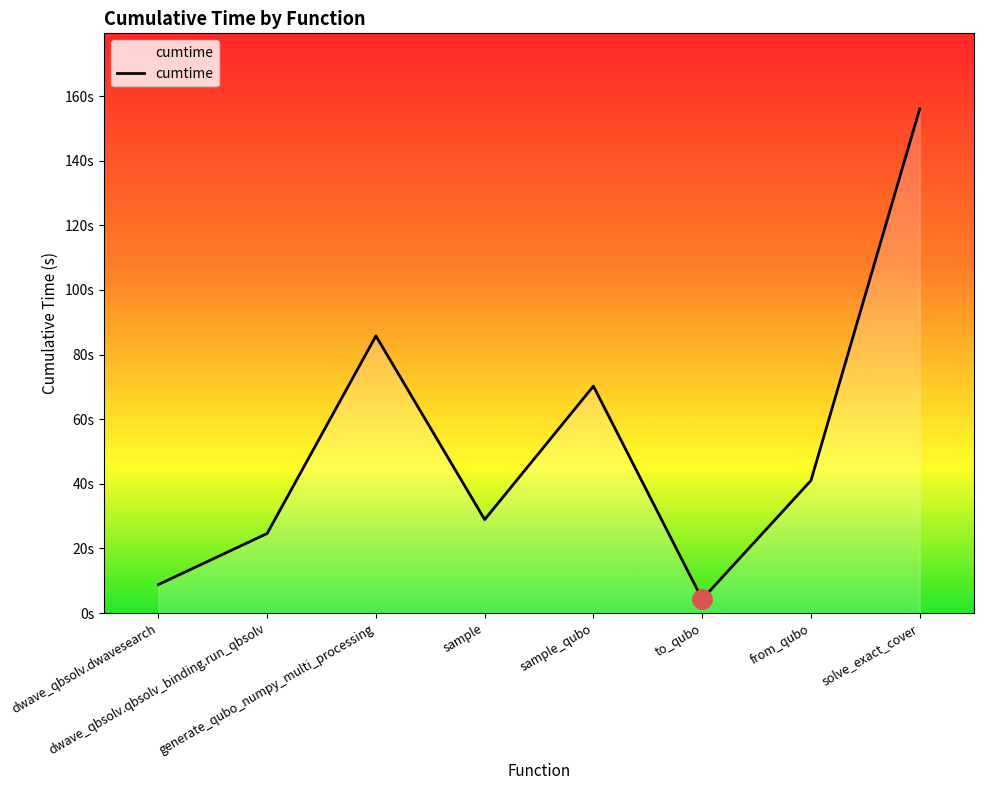

What is the value of the 6th point from the left?

4.3